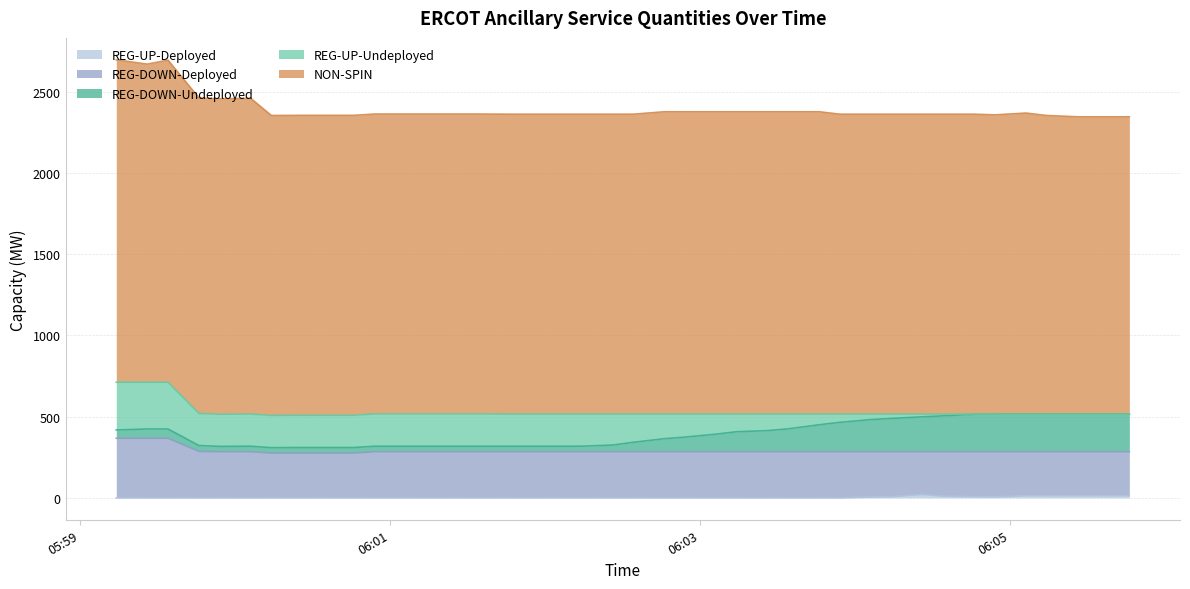

Reading left to right, transcribe all the data shown in this chart.

REG-DOWN-Undeployed: 2025-10-21 05:59:14=51	2025-10-21 05:59:26=57	2025-10-21 05:59:34=57	2025-10-21 05:59:46=36	2025-10-21 05:59:54=33	2025-10-21 06:00:06=34	2025-10-21 06:00:14=33	2025-10-21 06:00:26=34	2025-10-21 06:00:34=34	2025-10-21 06:00:46=34	2025-10-21 06:00:54=34	2025-10-21 06:01:06=34	2025-10-21 06:01:14=34	2025-10-21 06:01:26=34	2025-10-21 06:01:34=34	2025-10-21 06:01:46=34	2025-10-21 06:01:54=34	2025-10-21 06:02:06=34	2025-10-21 06:02:14=34	2025-10-21 06:02:26=41	2025-10-21 06:02:34=58	2025-10-21 06:02:46=80	2025-10-21 06:02:54=90	2025-10-21 06:03:06=108	2025-10-21 06:03:14=123	2025-10-21 06:03:26=130	2025-10-21 06:03:34=141	2025-10-21 06:03:46=166	2025-10-21 06:03:54=181	2025-10-21 06:04:06=198	2025-10-21 06:04:14=205	2025-10-21 06:04:26=215	2025-10-21 06:04:34=221	2025-10-21 06:04:46=231	2025-10-21 06:04:54=232	2025-10-21 06:05:06=232	2025-10-21 06:05:14=232	2025-10-21 06:05:26=232	2025-10-21 06:05:34=232	2025-10-21 06:05:46=232
REG-UP-Undeployed: 2025-10-21 05:59:14=294	2025-10-21 05:59:26=288	2025-10-21 05:59:34=288	2025-10-21 05:59:46=198	2025-10-21 05:59:54=198	2025-10-21 06:00:06=198	2025-10-21 06:00:14=199	2025-10-21 06:00:26=199	2025-10-21 06:00:34=199	2025-10-21 06:00:46=199	2025-10-21 06:00:54=199	2025-10-21 06:01:06=199	2025-10-21 06:01:14=199	2025-10-21 06:01:26=199	2025-10-21 06:01:34=199	2025-10-21 06:01:46=198	2025-10-21 06:01:54=198	2025-10-21 06:02:06=198	2025-10-21 06:02:14=198	2025-10-21 06:02:26=191	2025-10-21 06:02:34=174	2025-10-21 06:02:46=152	2025-10-21 06:02:54=142	2025-10-21 06:03:06=124	2025-10-21 06:03:14=109	2025-10-21 06:03:26=102	2025-10-21 06:03:34=91	2025-10-21 06:03:46=66	2025-10-21 06:03:54=51	2025-10-21 06:04:06=34	2025-10-21 06:04:14=27	2025-10-21 06:04:26=17	2025-10-21 06:04:34=11	2025-10-21 06:04:46=1	2025-10-21 06:04:54=0	2025-10-21 06:05:06=0	2025-10-21 06:05:14=0	2025-10-21 06:05:26=0	2025-10-21 06:05:34=0	2025-10-21 06:05:46=0
NON-SPIN: 2025-10-21 05:59:14=1985	2025-10-21 05:59:26=1958	2025-10-21 05:59:34=1983	2025-10-21 05:59:46=1942	2025-10-21 05:59:54=1942	2025-10-21 06:00:06=1944	2025-10-21 06:00:14=1846	2025-10-21 06:00:26=1846	2025-10-21 06:00:34=1846	2025-10-21 06:00:46=1846	2025-10-21 06:00:54=1846	2025-10-21 06:01:06=1846	2025-10-21 06:01:14=1846	2025-10-21 06:01:26=1846	2025-10-21 06:01:34=1846	2025-10-21 06:01:46=1846	2025-10-21 06:01:54=1846	2025-10-21 06:02:06=1846	2025-10-21 06:02:14=1846	2025-10-21 06:02:26=1846	2025-10-21 06:02:34=1846	2025-10-21 06:02:46=1861	2025-10-21 06:02:54=1861	2025-10-21 06:03:06=1861	2025-10-21 06:03:14=1861	2025-10-21 06:03:26=1861	2025-10-21 06:03:34=1861	2025-10-21 06:03:46=1861	2025-10-21 06:03:54=1846	2025-10-21 06:04:06=1846	2025-10-21 06:04:14=1846	2025-10-21 06:04:26=1846	2025-10-21 06:04:34=1846	2025-10-21 06:04:46=1846	2025-10-21 06:04:54=1842	2025-10-21 06:05:06=1853	2025-10-21 06:05:14=1838	2025-10-21 06:05:26=1830	2025-10-21 06:05:34=1830	2025-10-21 06:05:46=1830
REG-DOWN-Deployed: 2025-10-21 05:59:14=367	2025-10-21 05:59:26=367	2025-10-21 05:59:34=367	2025-10-21 05:59:46=286	2025-10-21 05:59:54=284	2025-10-21 06:00:06=284	2025-10-21 06:00:14=276	2025-10-21 06:00:26=276	2025-10-21 06:00:34=276	2025-10-21 06:00:46=276	2025-10-21 06:00:54=284	2025-10-21 06:01:06=284	2025-10-21 06:01:14=284	2025-10-21 06:01:26=284	2025-10-21 06:01:34=284	2025-10-21 06:01:46=284	2025-10-21 06:01:54=284	2025-10-21 06:02:06=284	2025-10-21 06:02:14=284	2025-10-21 06:02:26=284	2025-10-21 06:02:34=284	2025-10-21 06:02:46=284	2025-10-21 06:02:54=284	2025-10-21 06:03:06=284	2025-10-21 06:03:14=284	2025-10-21 06:03:26=284	2025-10-21 06:03:34=284	2025-10-21 06:03:46=284	2025-10-21 06:03:54=284	2025-10-21 06:04:06=279	2025-10-21 06:04:14=277	2025-10-21 06:04:26=263	2025-10-21 06:04:34=274	2025-10-21 06:04:46=277	2025-10-21 06:04:54=278	2025-10-21 06:05:06=271	2025-10-21 06:05:14=271	2025-10-21 06:05:26=271	2025-10-21 06:05:34=271	2025-10-21 06:05:46=271
REG-UP-Deployed: 2025-10-21 05:59:14=0	2025-10-21 05:59:26=0	2025-10-21 05:59:34=0	2025-10-21 05:59:46=0	2025-10-21 05:59:54=0	2025-10-21 06:00:06=0	2025-10-21 06:00:14=0	2025-10-21 06:00:26=0	2025-10-21 06:00:34=0	2025-10-21 06:00:46=0	2025-10-21 06:00:54=0	2025-10-21 06:01:06=0	2025-10-21 06:01:14=0	2025-10-21 06:01:26=0	2025-10-21 06:01:34=0	2025-10-21 06:01:46=0	2025-10-21 06:01:54=0	2025-10-21 06:02:06=0	2025-10-21 06:02:14=0	2025-10-21 06:02:26=0	2025-10-21 06:02:34=0	2025-10-21 06:02:46=0	2025-10-21 06:02:54=0	2025-10-21 06:03:06=0	2025-10-21 06:03:14=0	2025-10-21 06:03:26=0	2025-10-21 06:03:34=0	2025-10-21 06:03:46=0	2025-10-21 06:03:54=0	2025-10-21 06:04:06=5	2025-10-21 06:04:14=7	2025-10-21 06:04:26=21	2025-10-21 06:04:34=10	2025-10-21 06:04:46=7	2025-10-21 06:04:54=6	2025-10-21 06:05:06=13	2025-10-21 06:05:14=13	2025-10-21 06:05:26=13	2025-10-21 06:05:34=13	2025-10-21 06:05:46=13